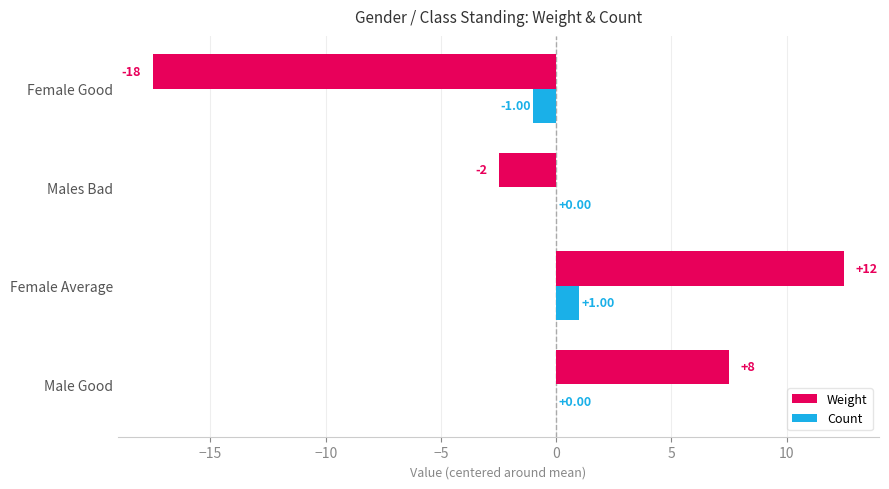

At which category is the sum across all series the highest?

Female Average